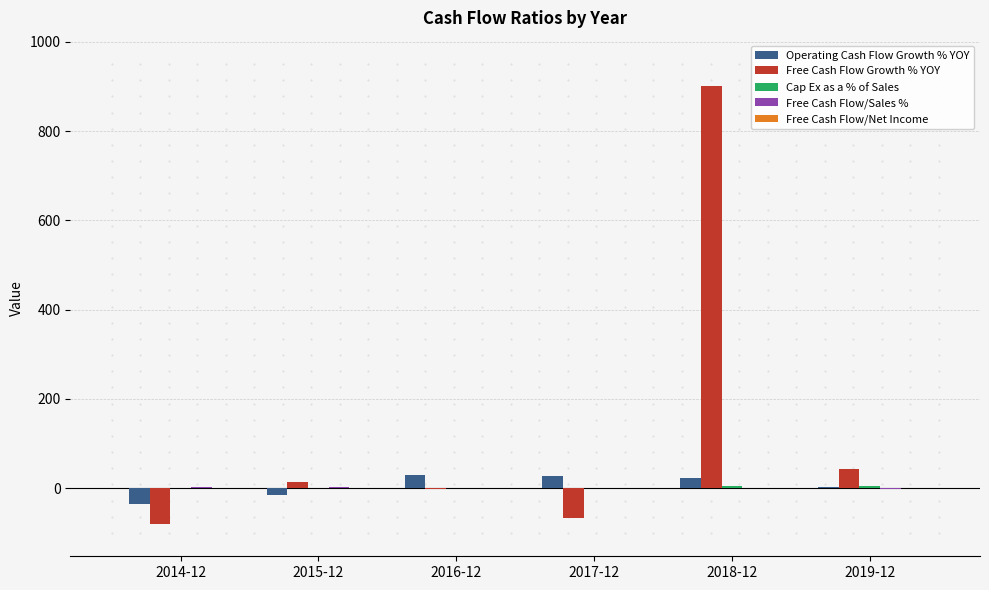

Which series changed the most between 2014-12 and 2015-12?

Free Cash Flow Growth % YOY